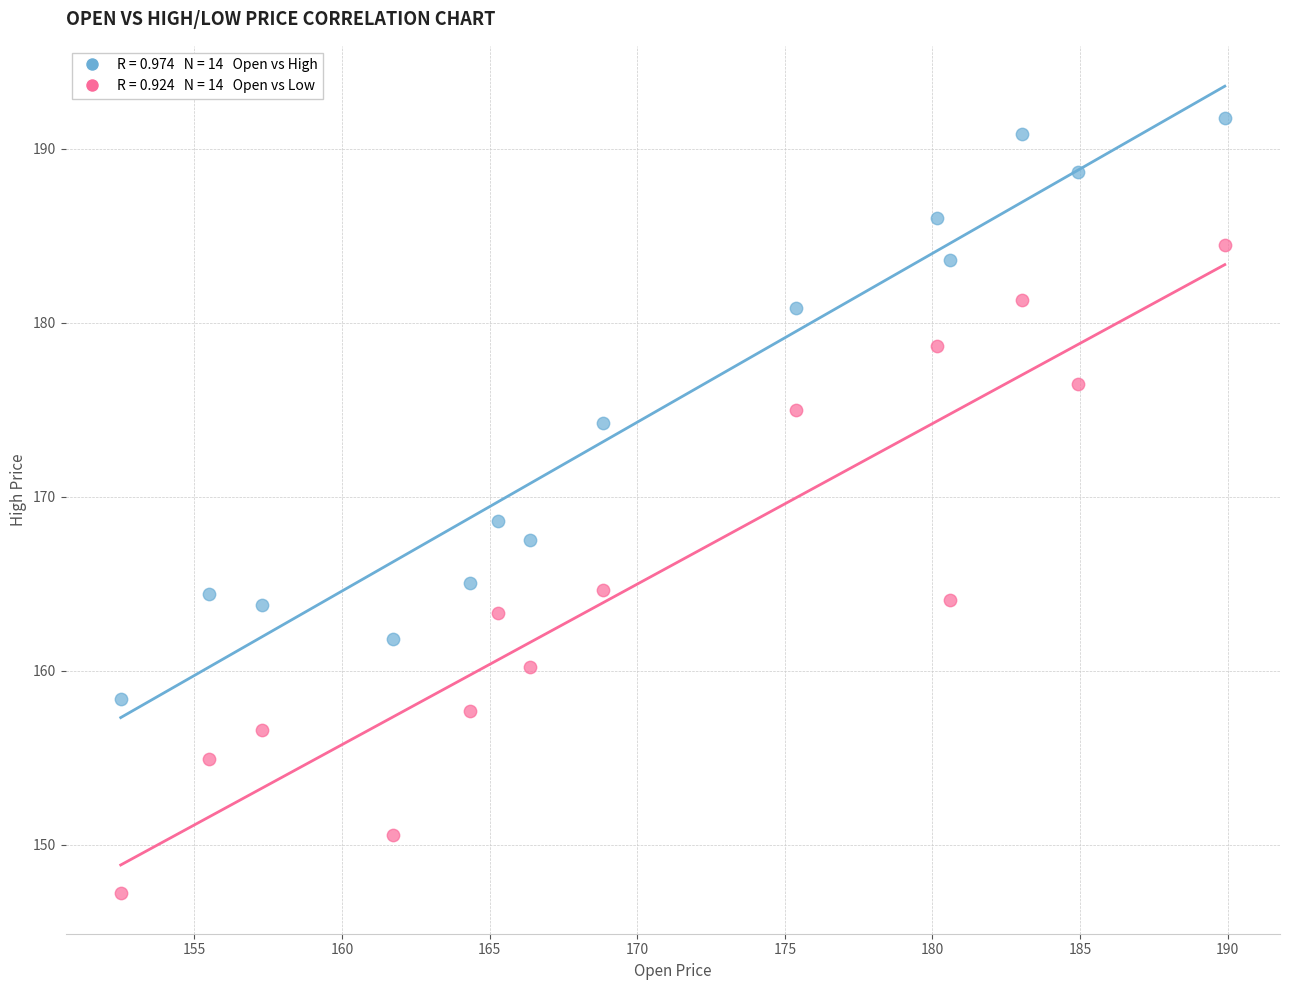

Across all data points, what is the range of X values (max minus min)?

37.4